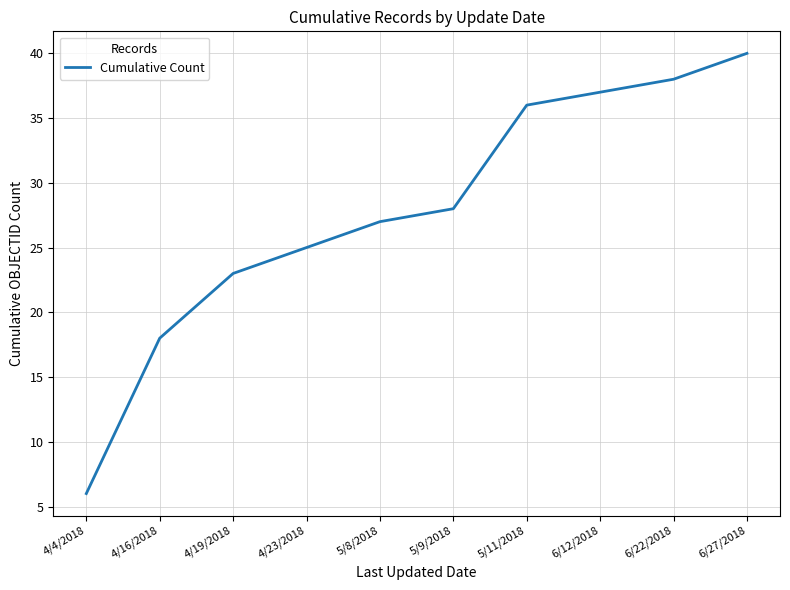

What is the difference between the maximum and second lowest values?

22